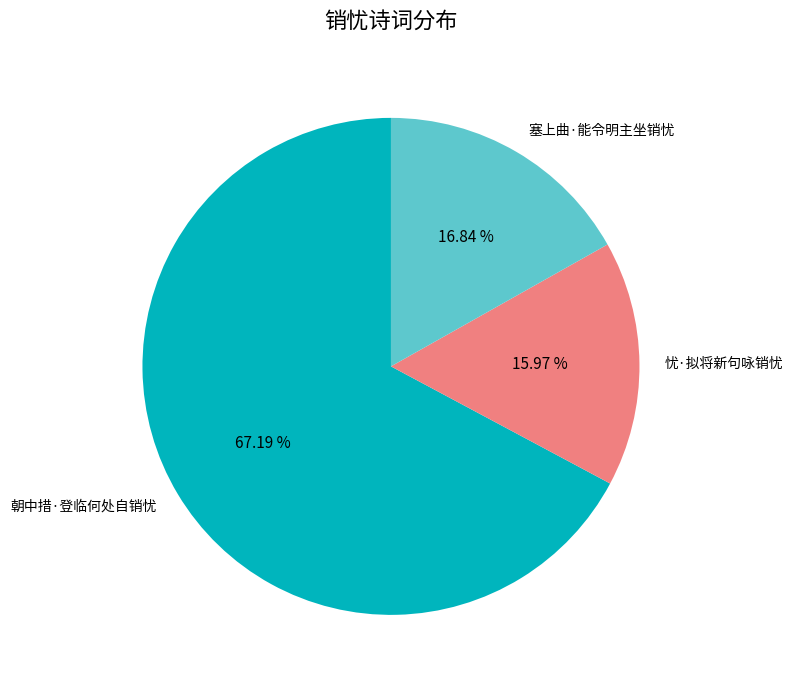

What is the ratio of the value at 忧·拟将新句咏销忧 to the value at 塞上曲·能令明主坐销忧?

0.9